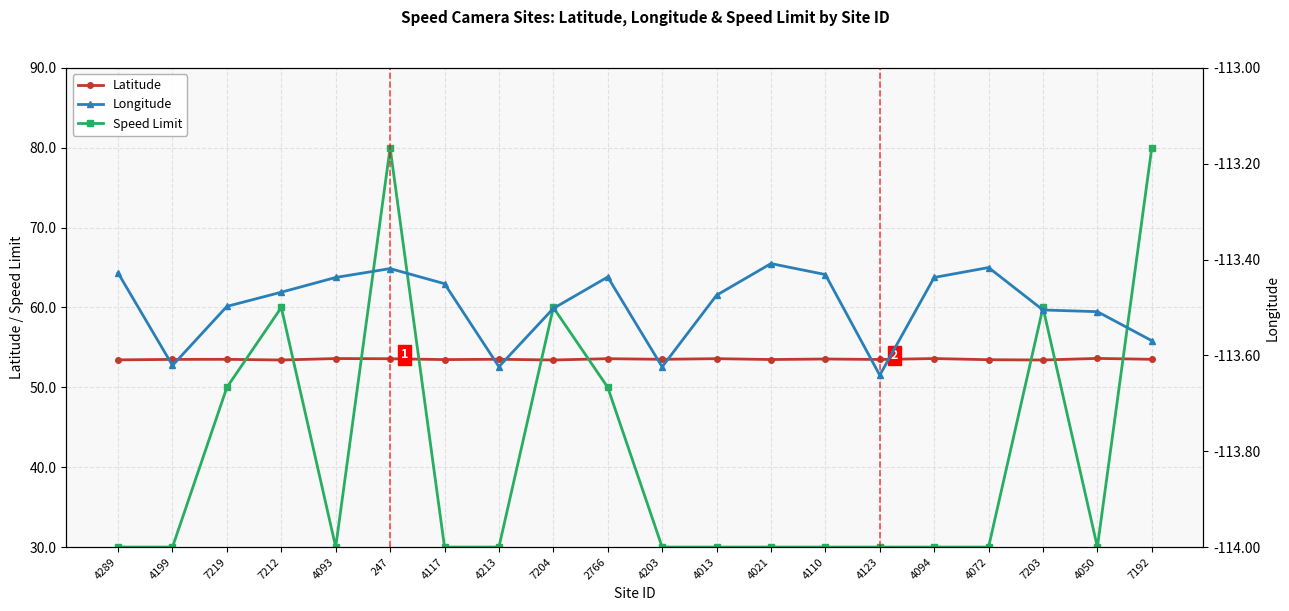

Reading left to right, extract all data points from this chart.

Latitude: 4289=53.4	4199=53.5	7219=53.5	7212=53.4	4093=53.6	247=53.6	4117=53.5	4213=53.5	7204=53.4	2766=53.6	4203=53.5	4013=53.6	4021=53.5	4110=53.5	4123=53.5	4094=53.6	4072=53.5	7203=53.4	4050=53.6	7192=53.5
Speed Limit: 4289=30.0	4199=30.0	7219=50.0	7212=60.0	4093=30.0	247=80.0	4117=30.0	4213=30.0	7204=60.0	2766=50.0	4203=30.0	4013=30.0	4021=30.0	4110=30.0	4123=30.0	4094=30.0	4072=30.0	7203=60.0	4050=30.0	7192=80.0
Longitude: 4289=-113.4	4199=-113.6	7219=-113.5	7212=-113.5	4093=-113.4	247=-113.4	4117=-113.5	4213=-113.6	7204=-113.5	2766=-113.4	4203=-113.6	4013=-113.5	4021=-113.4	4110=-113.4	4123=-113.6	4094=-113.4	4072=-113.4	7203=-113.5	4050=-113.5	7192=-113.6